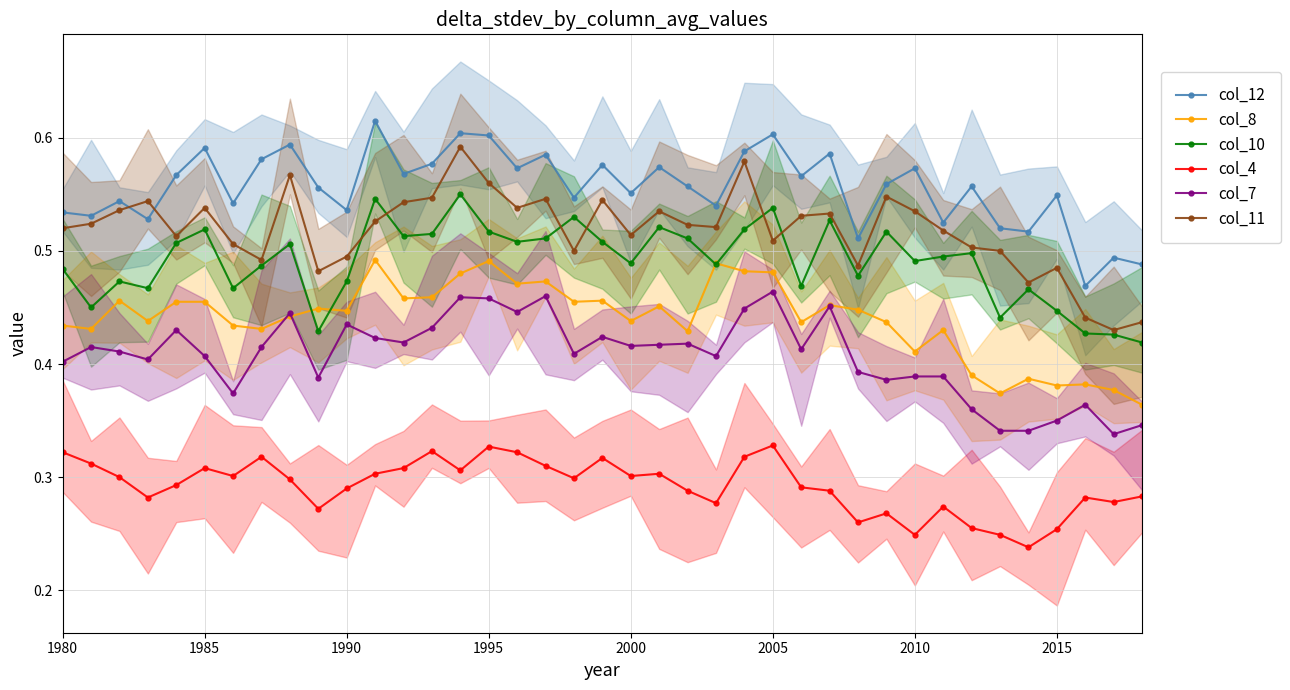

The col_8 series shows 0.5 at 23. True or false?

True